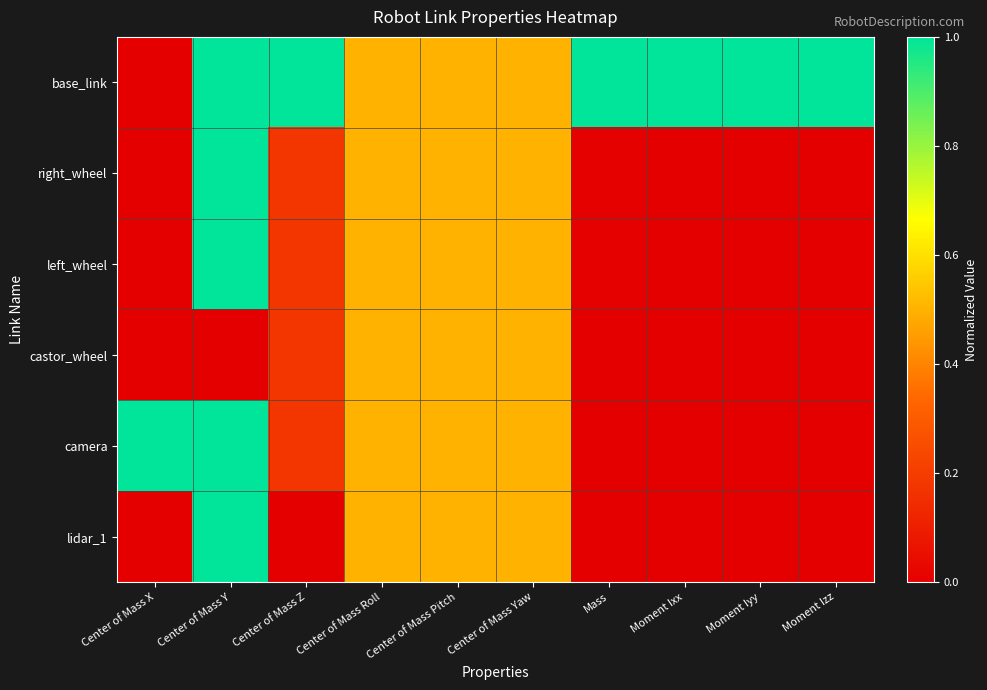

At how many categories does at least one series exceed 0?

10